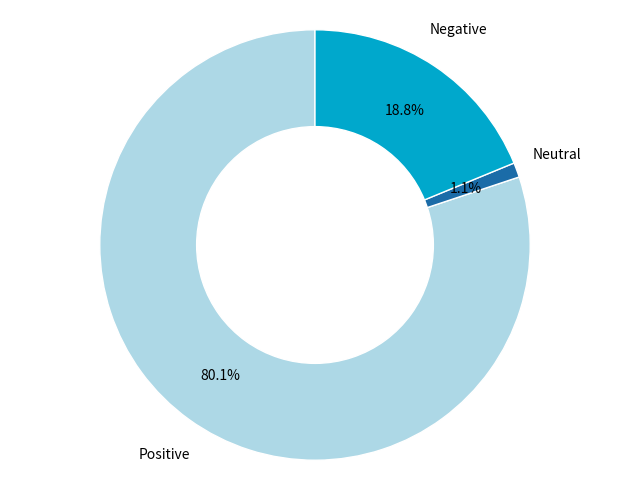

Is there a majority slice in this chart?

Yes